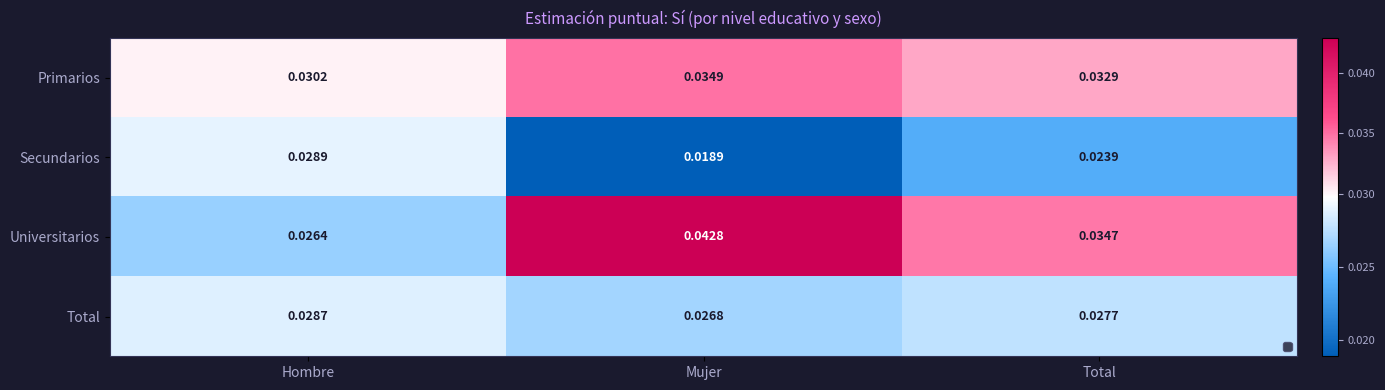

At which label is Secundarios closest to 0?

Mujer